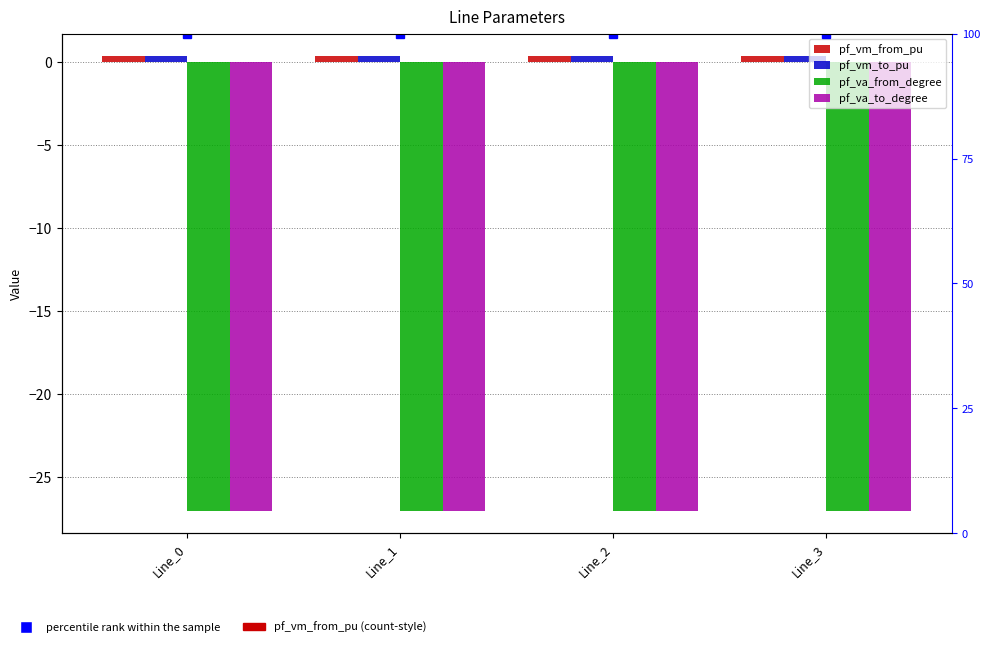

What is the maximum value for pf_vm_to_pu?

0.3